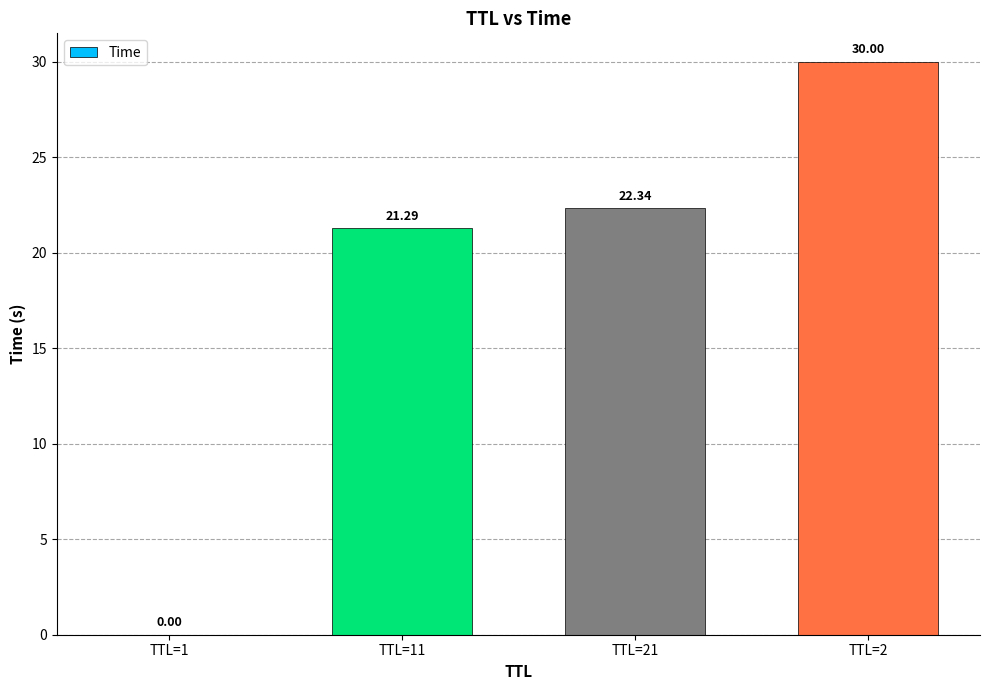

What is the change in value from TTL=1 to TTL=11?

+21.3